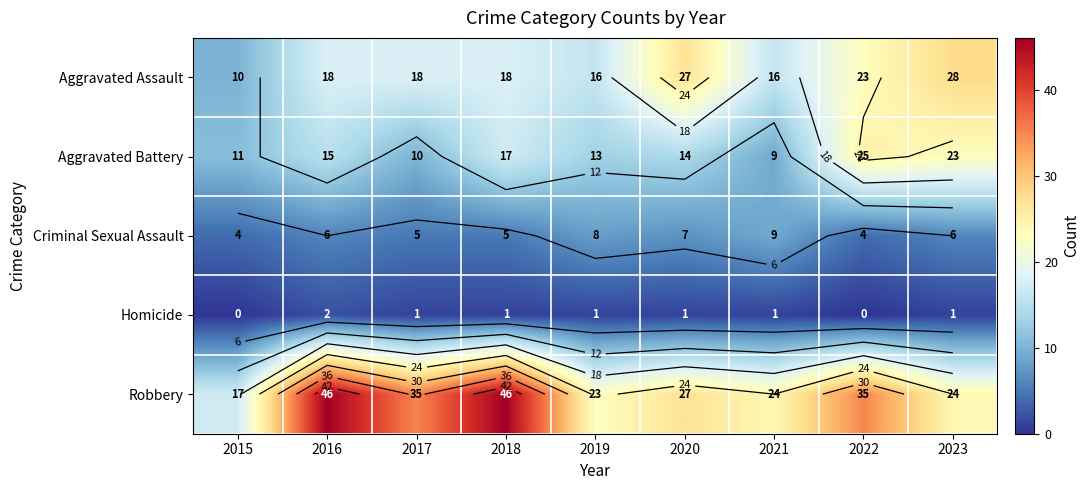

What is the difference between the second highest and second lowest values in the Robbery series?

23